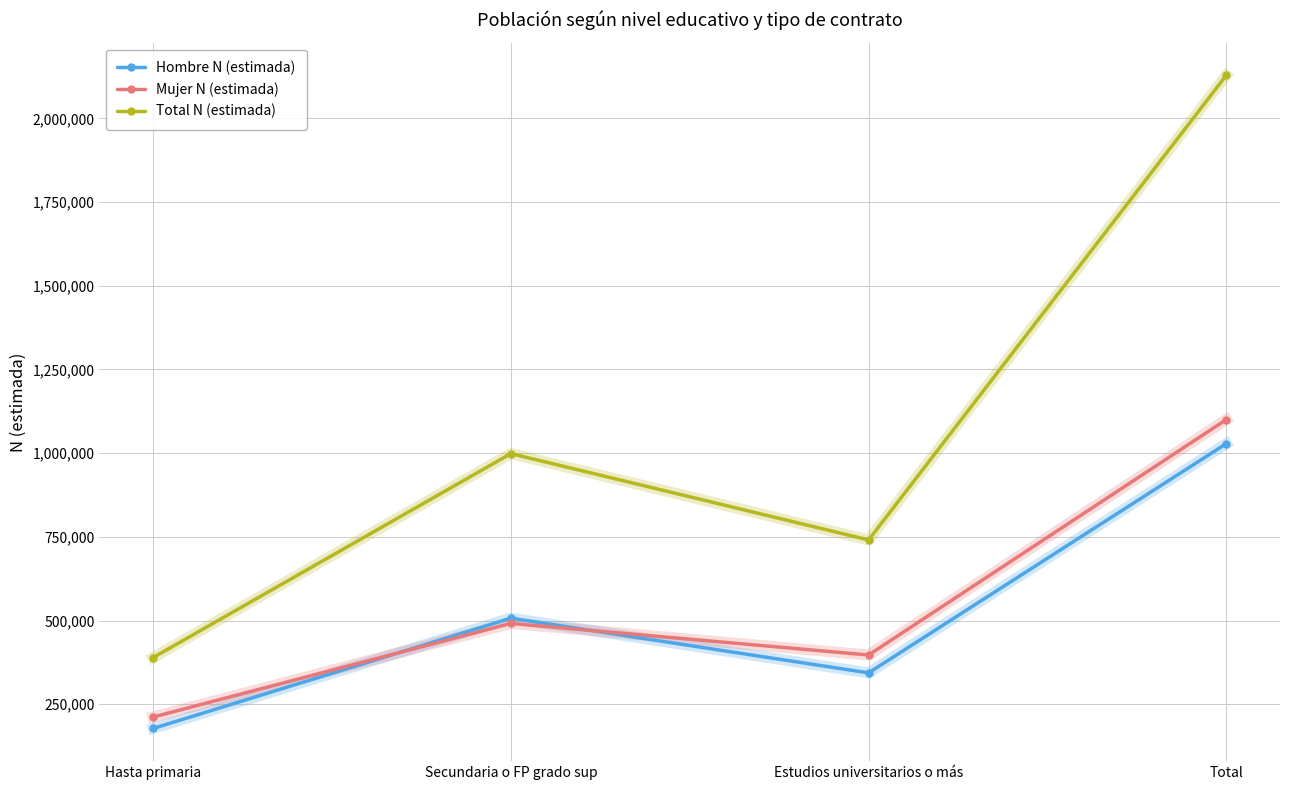

What is the value of the Hombre N (estimada) point at the 3rd from the left?

343686